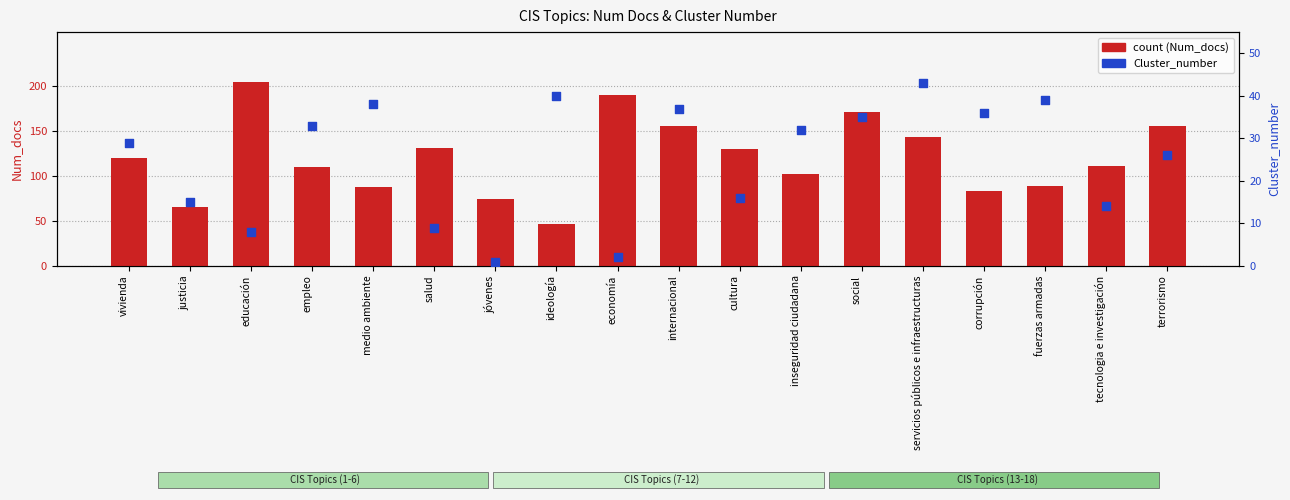

Which series contains the lowest Y value?

Cluster_number